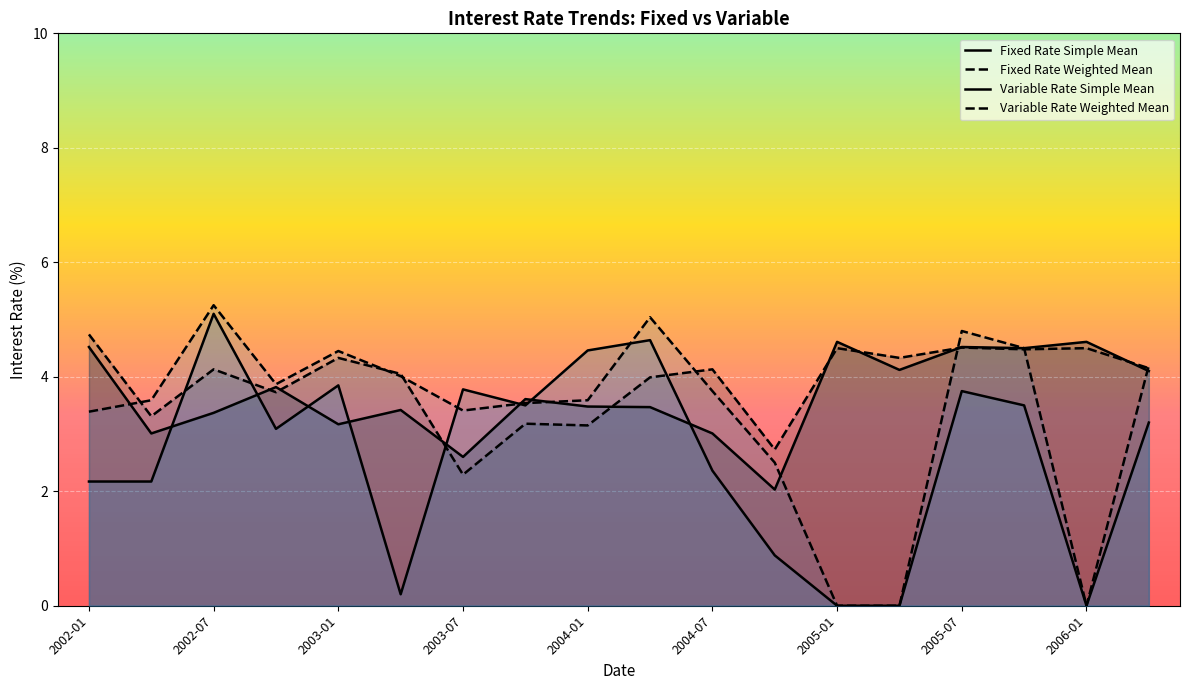

In Variable Rate Simple Mean, how many points are higher than both neighbors (excluding endpoints)?

5